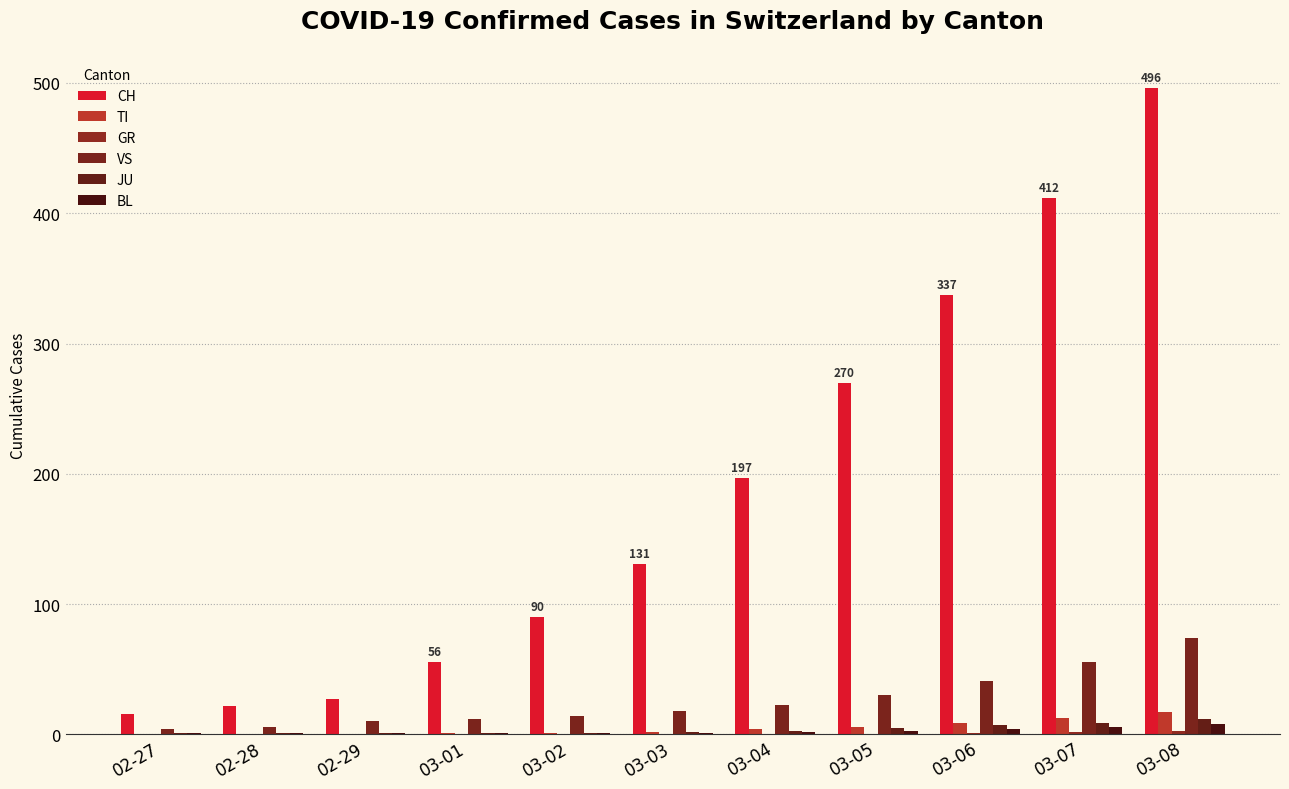

Rank the series by their maximum value, from lowest to highest.

GR, BL, JU, TI, VS, CH